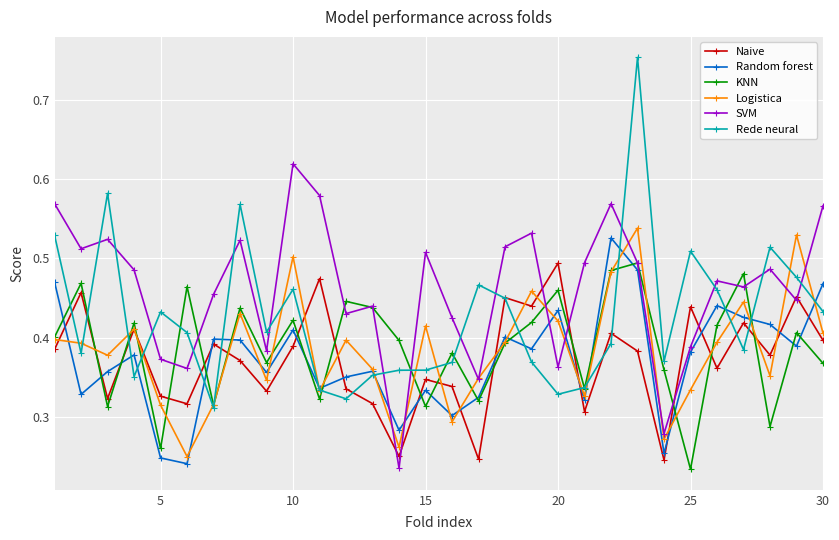

Is this an area chart (filled region under the line)?

No